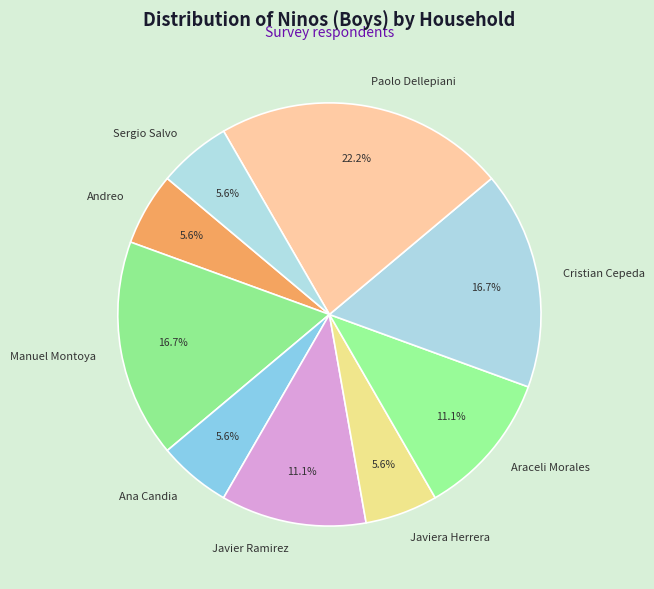

To the nearest percent, what percentage of the pie is Javier Ramirez?

11%